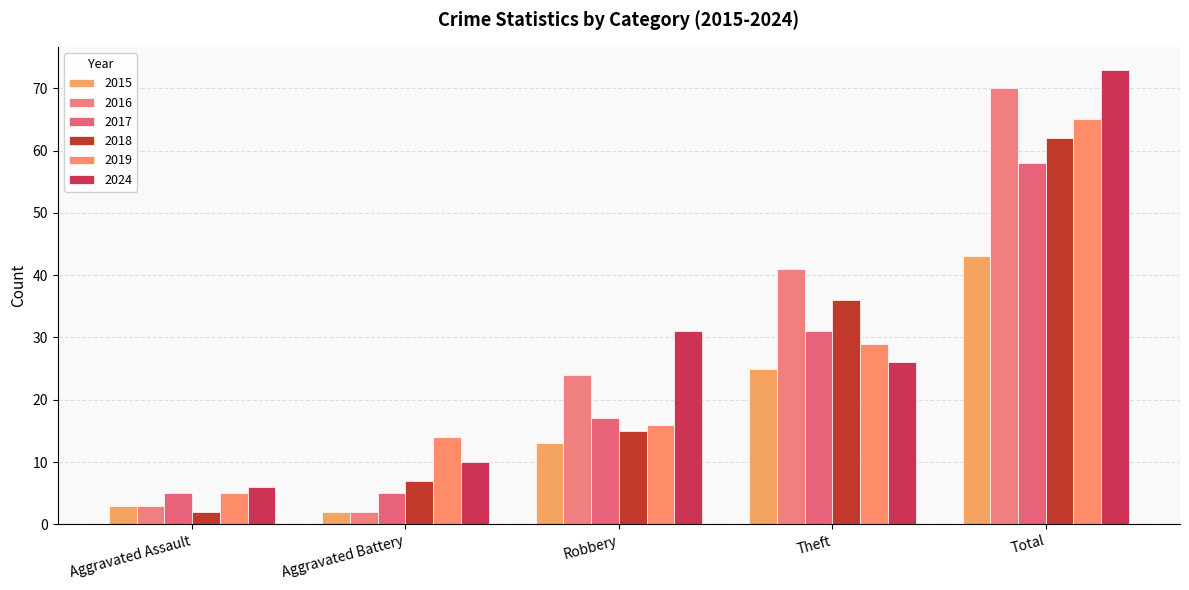

How many groups of bars are there?

5